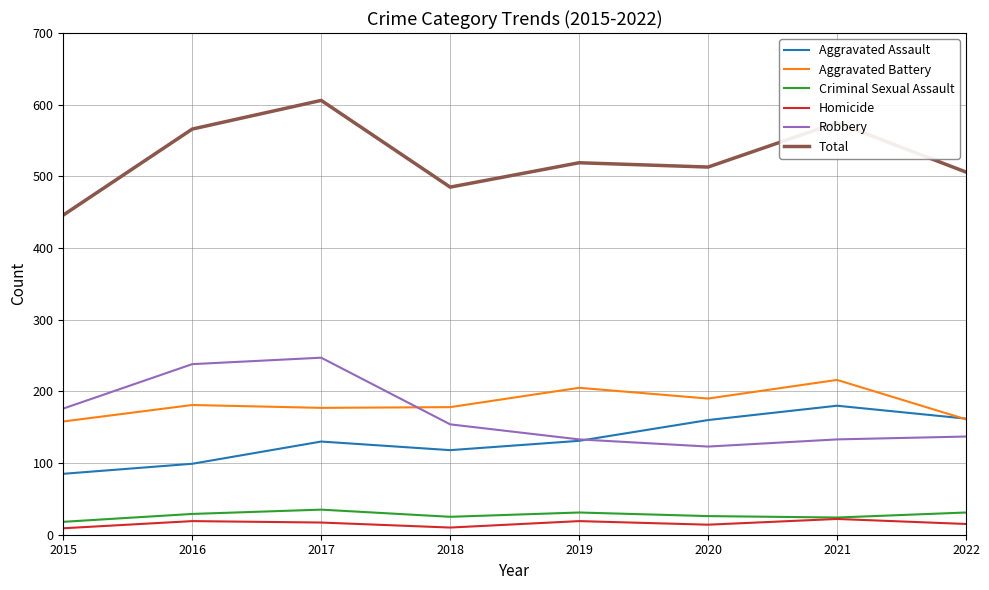

What is the difference between the highest and lowest values at 2016?

547